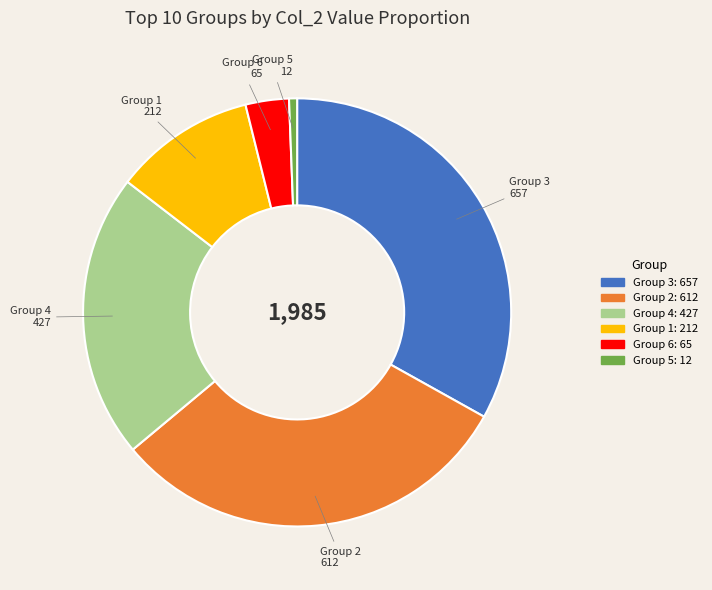

Does any single category account for the majority?

No